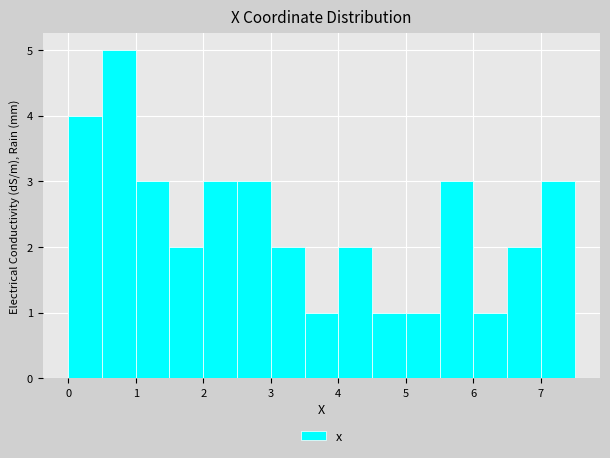

Reading left to right, transcribe this chart: for each bar, give the range it covers on the x-axis and its height. The values are not printed on the chart, so give them approximately, as read against the axis.

0.0 to 0.5: 4
0.5 to 1.0: 5
1.0 to 1.5: 3
1.5 to 2.0: 2
2.0 to 2.5: 3
2.5 to 3.0: 3
3.0 to 3.5: 2
3.5 to 4.0: 1
4.0 to 4.5: 2
4.5 to 5.0: 1
5.0 to 5.5: 1
5.5 to 6.0: 3
6.0 to 6.5: 1
6.5 to 7.0: 2
7.0 to 7.5: 3